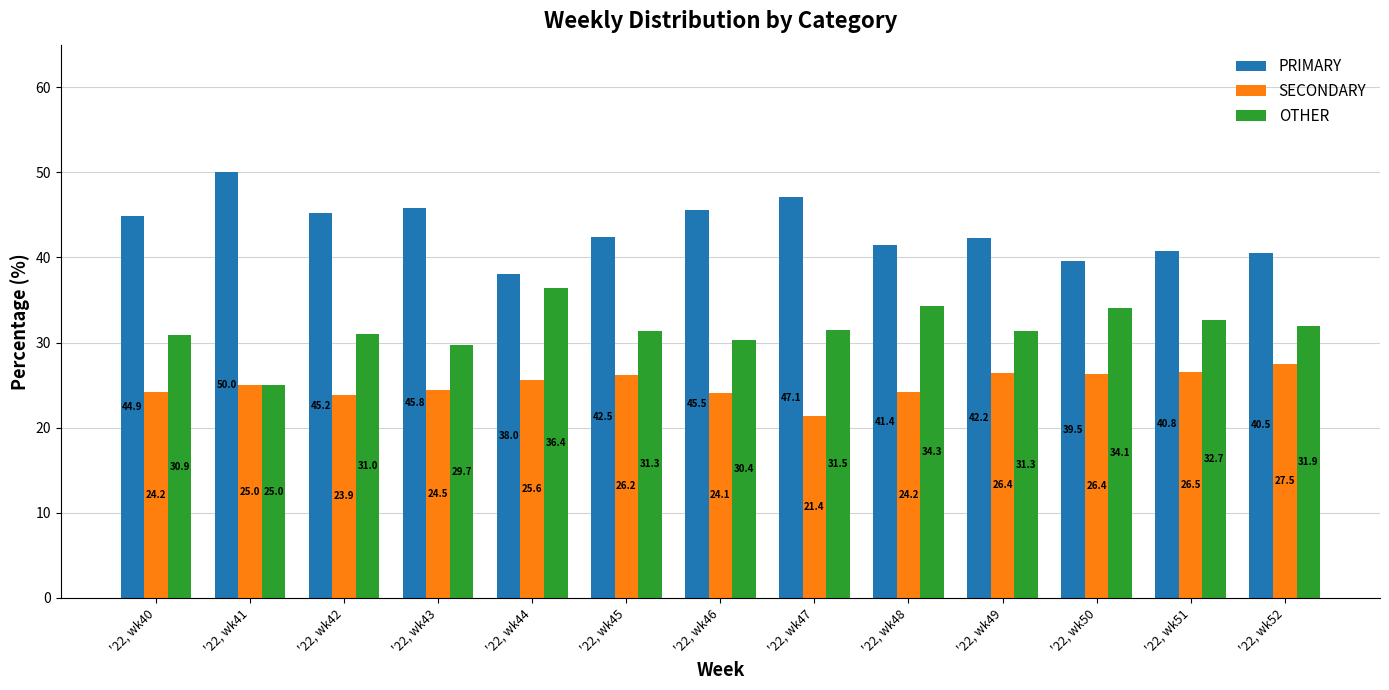

What is the value of the PRIMARY bar at the 8th from the left?

47.1